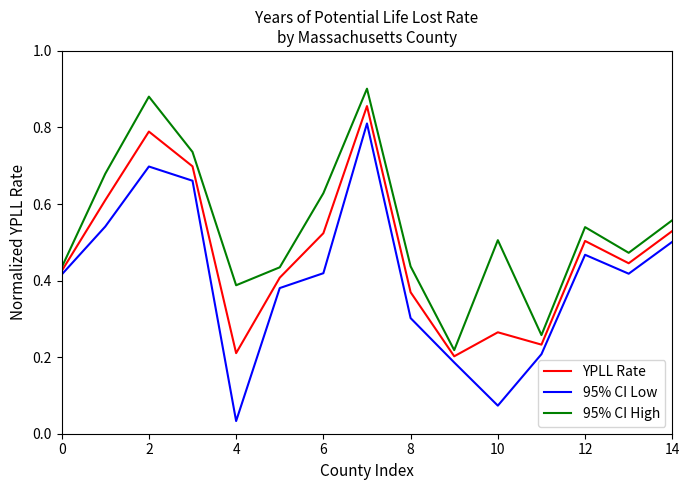

What are all the series names shown in the legend?

YPLL Rate, 95% CI Low, 95% CI High